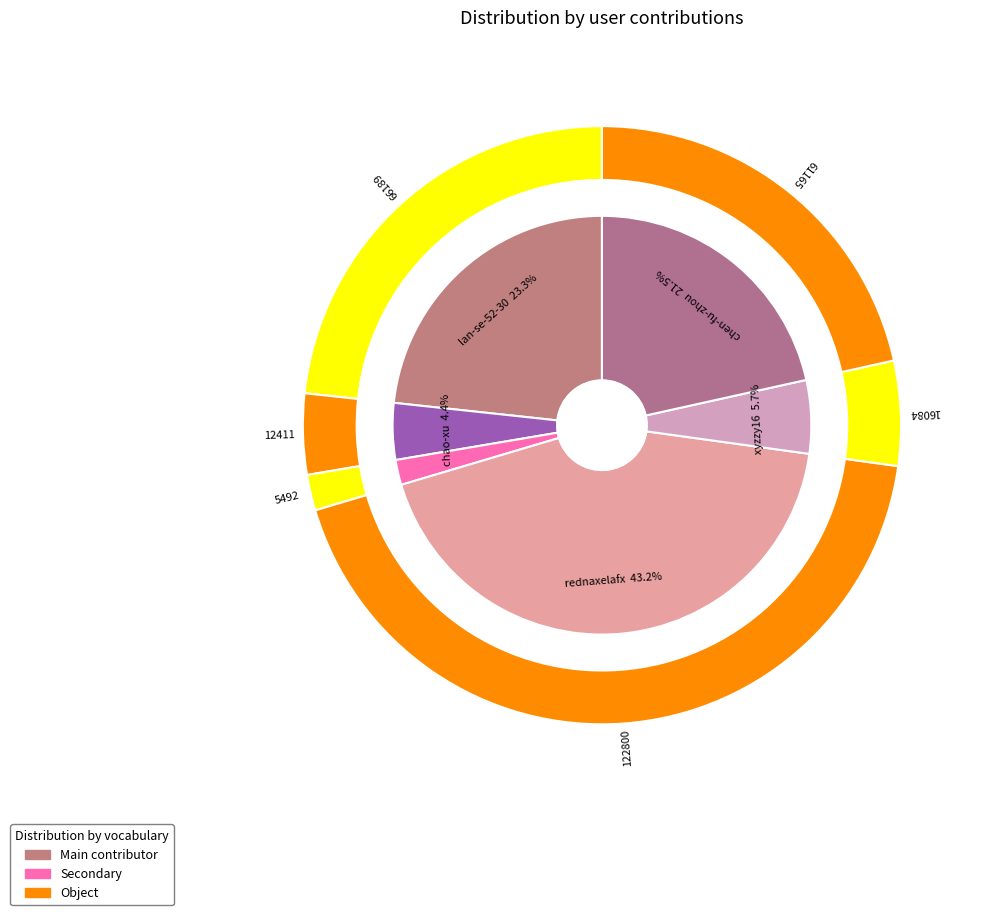

Is it true that lan-se-52-30 is 23% of the pie?

True